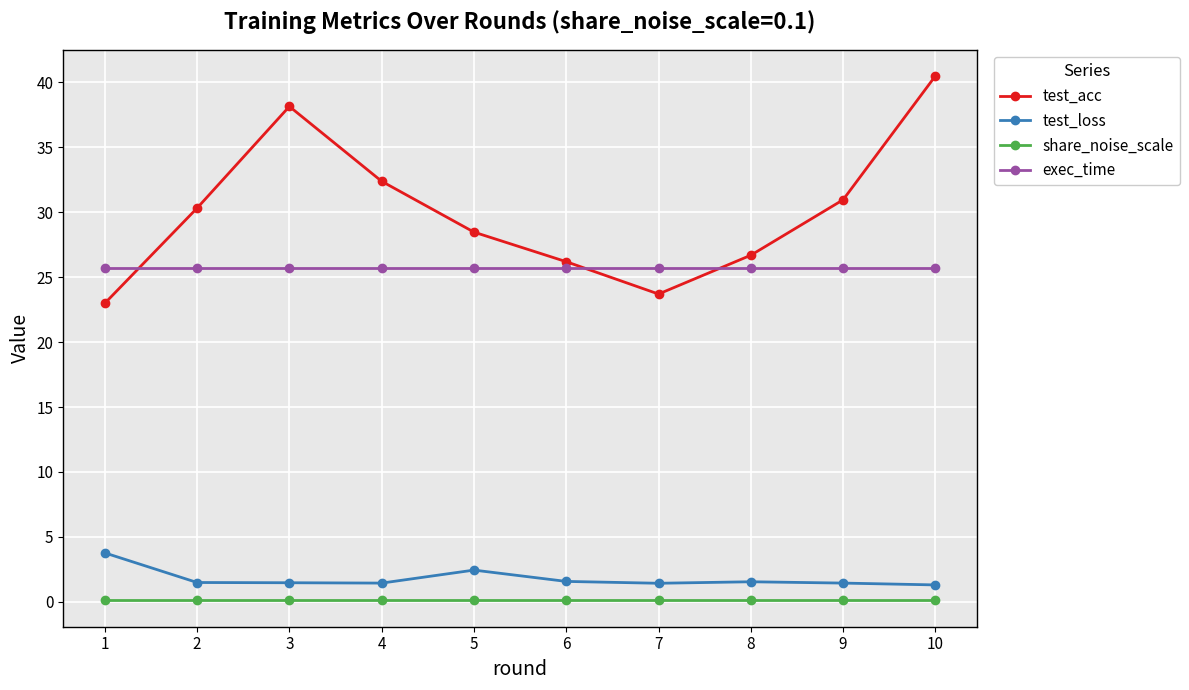

After their last crossing, which series has the higher values: test_acc or exec_time?

test_acc